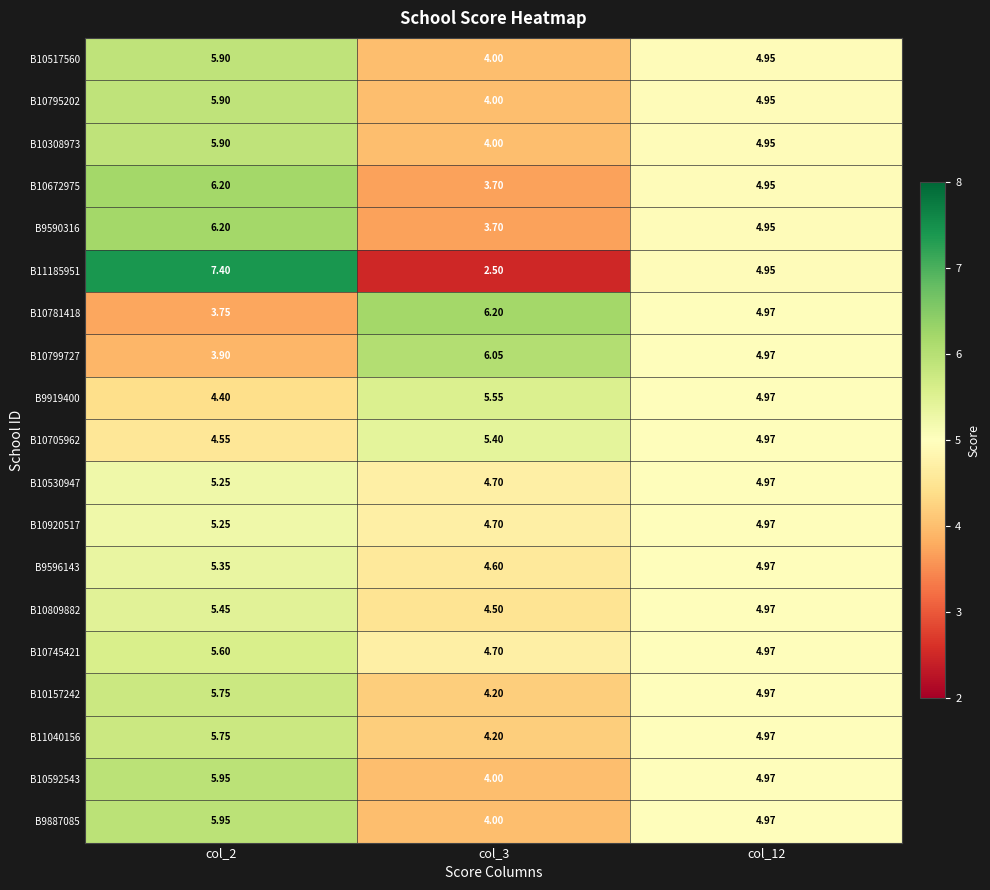

Which label corresponds to the largest value in the chart?

col_2